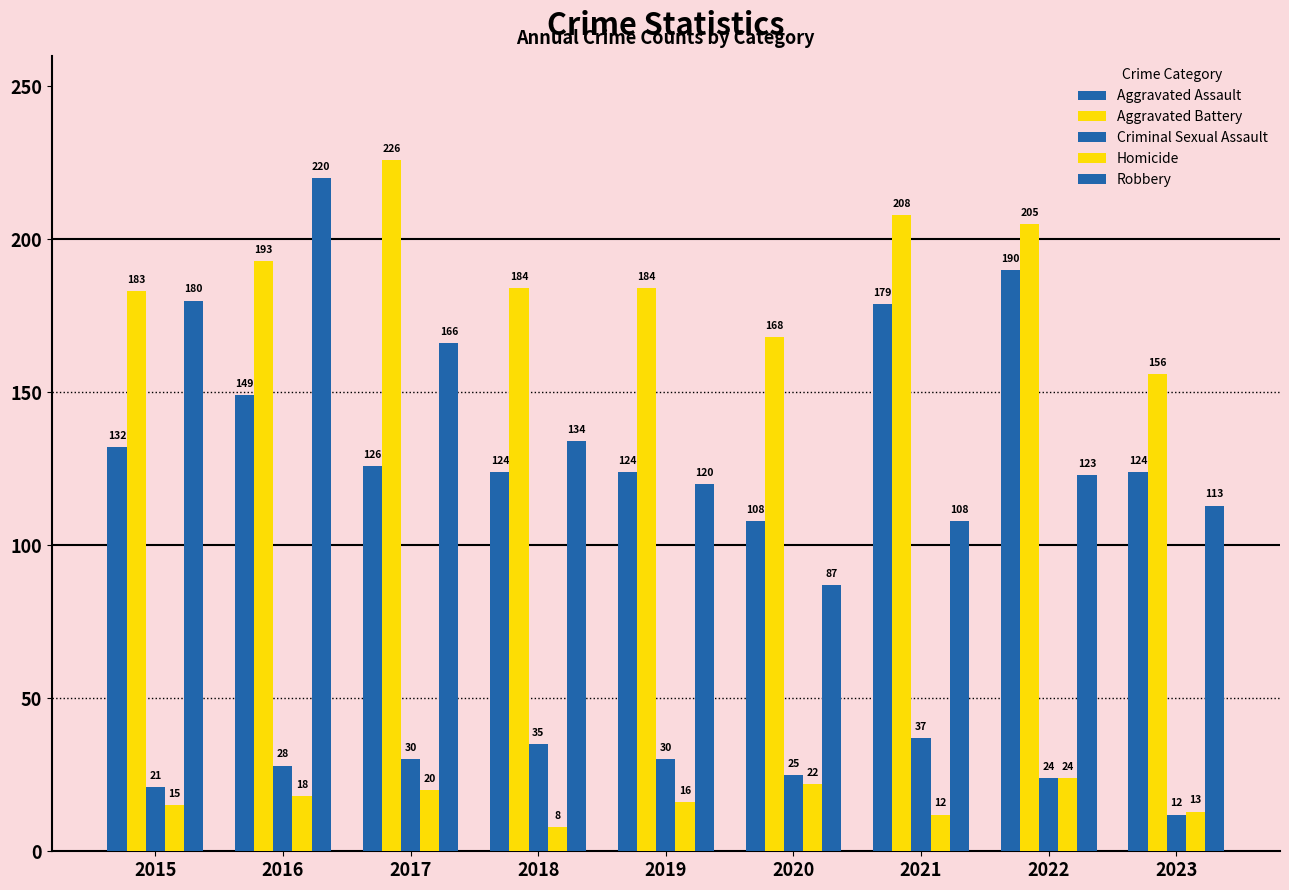

Count the number of data series in this chart.

5